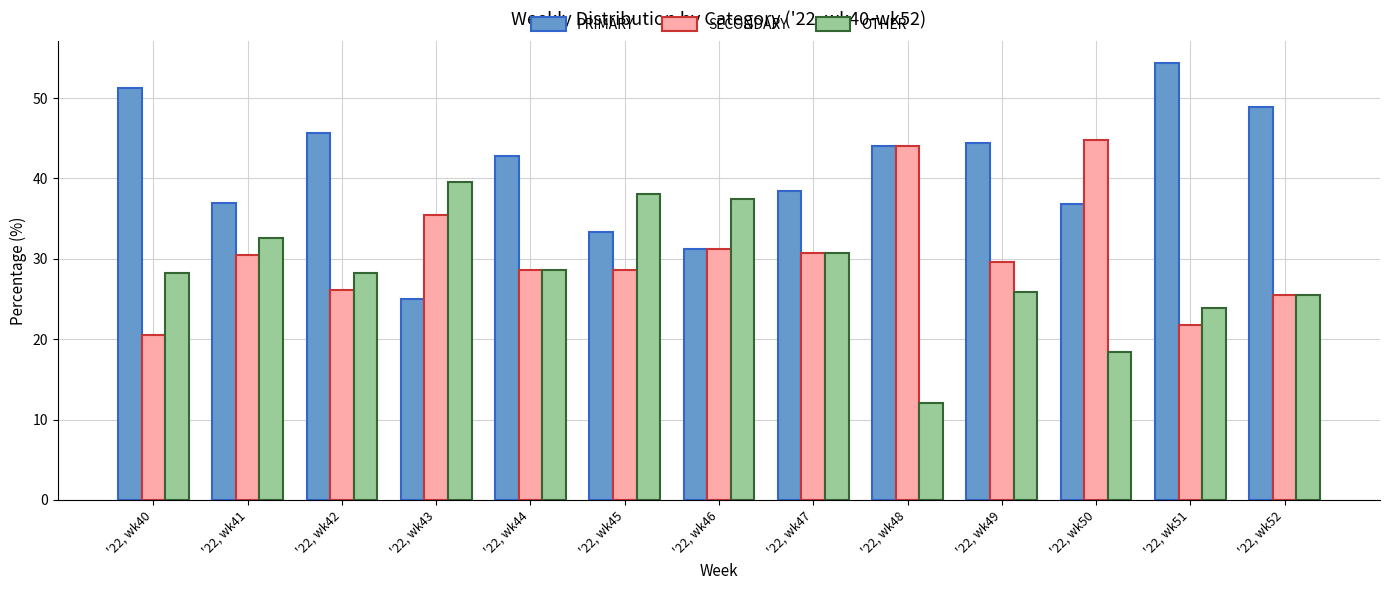

At how many categories does at least one series exceed 35?

13